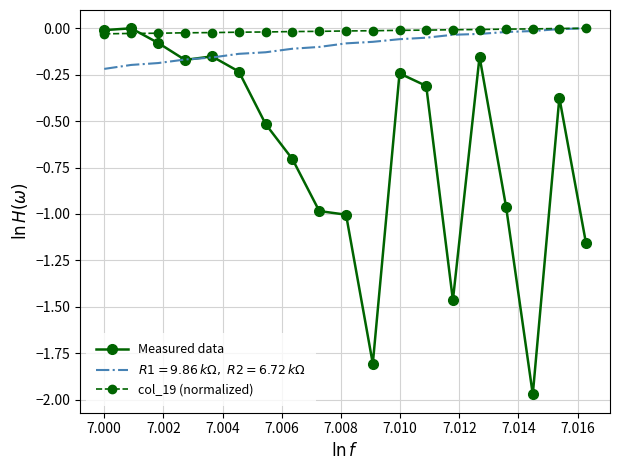

Which series has the widest spread of values?

Measured data